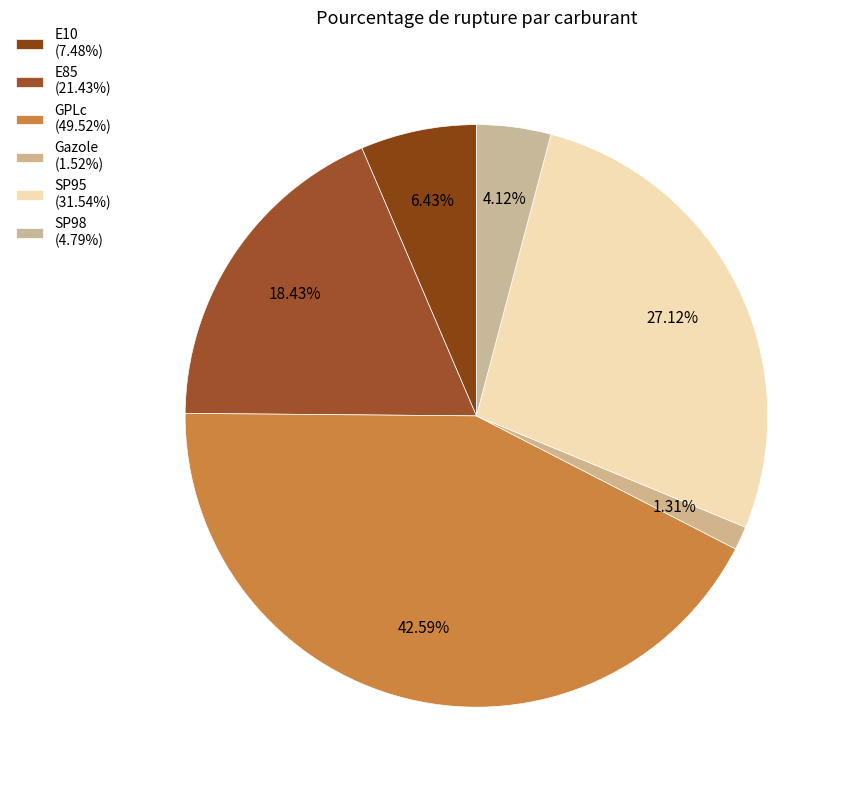

Count the number of slices in the pie.

6